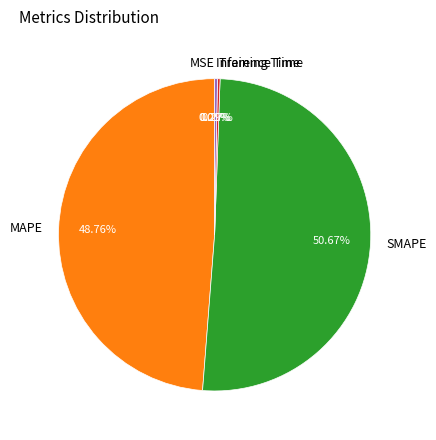

The MAPE slice represents 41% of the pie. True or false?

False